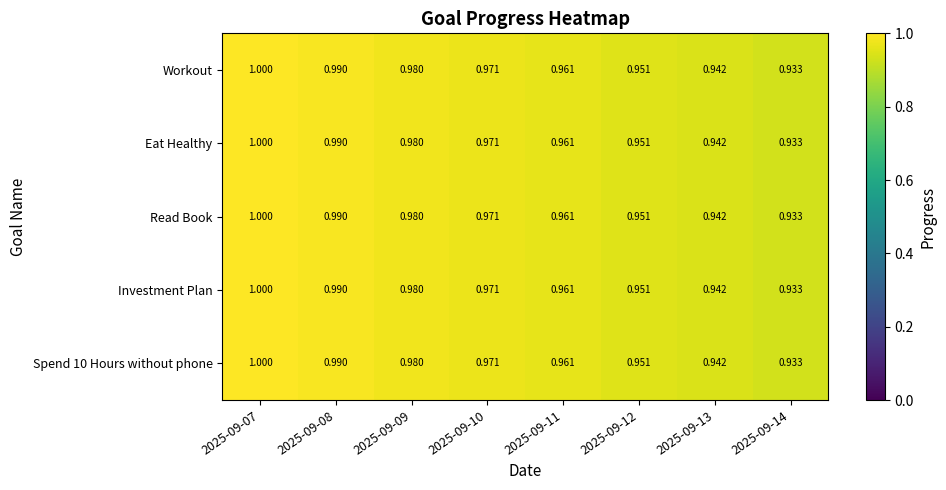

Is the value of Read Book at 2025-09-09 greater than the value of Investment Plan at 2025-09-14?

Yes